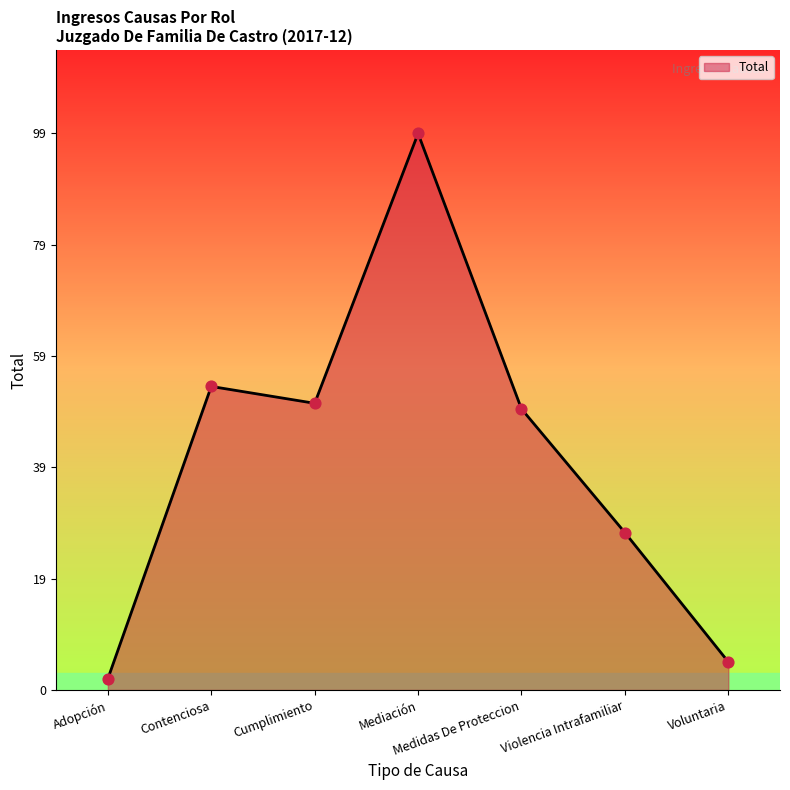

Which has a higher value, Medidas De Proteccion or Violencia Intrafamiliar?

Medidas De Proteccion